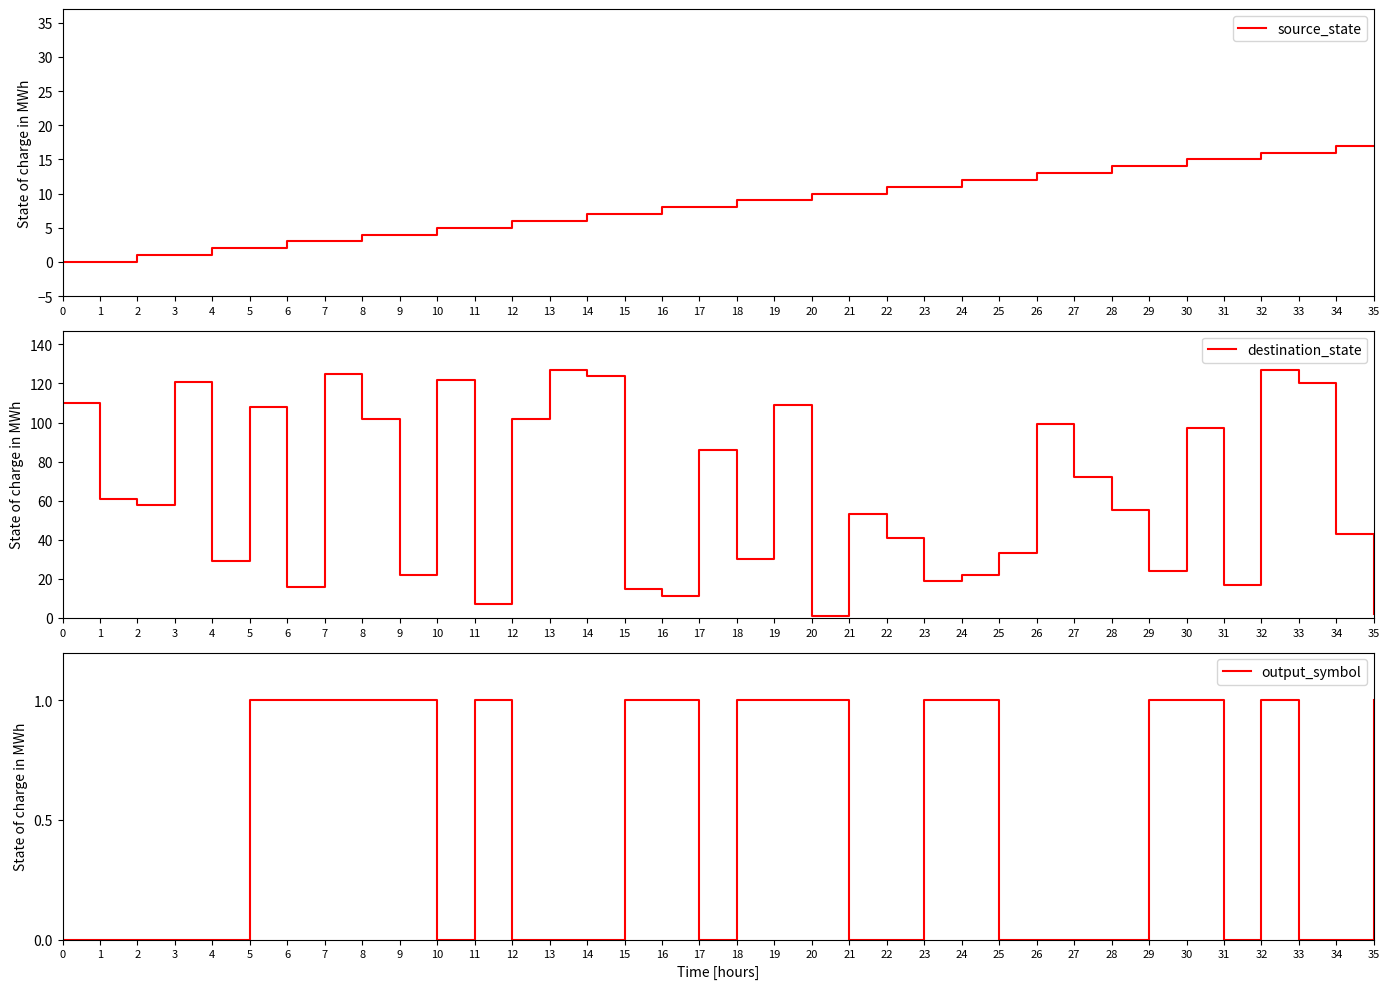

Between 3 and 18, which is larger?

18